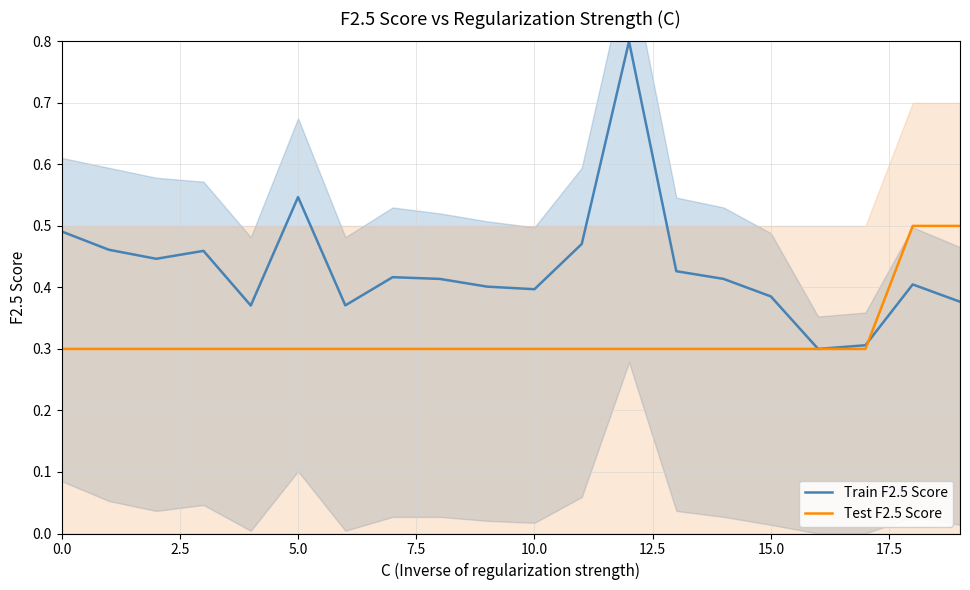

Is it true that Test F2.5 Score equals 0.5 at 0.0?

False